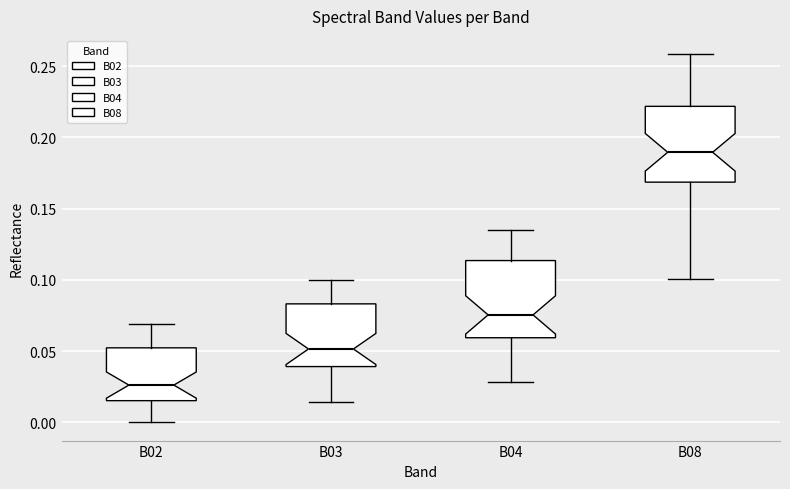

Which box has the highest median line?

B08